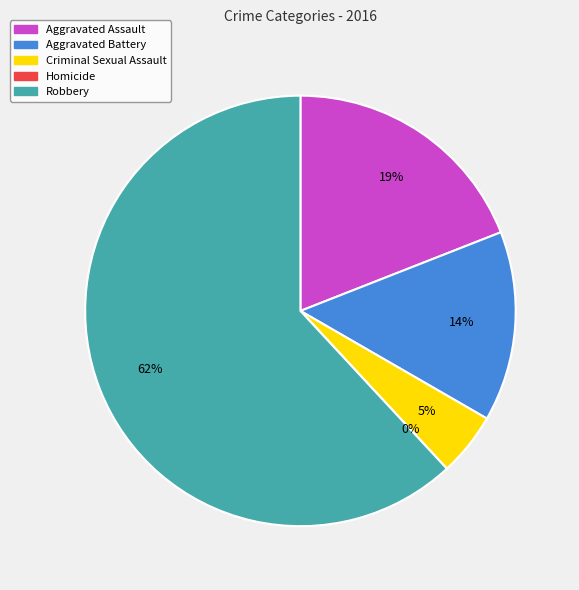

To the nearest percent, what is the average slice percentage?

20%